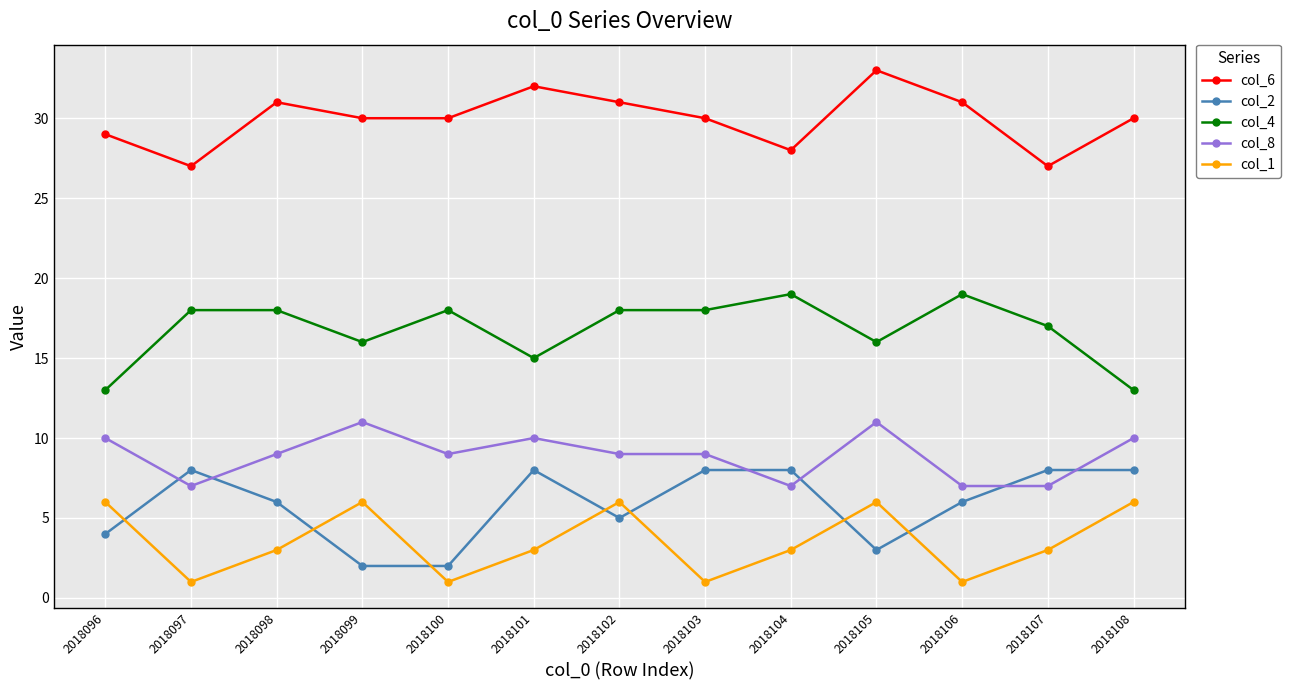

What is the value of the col_2 point at the 7th from the left?

5